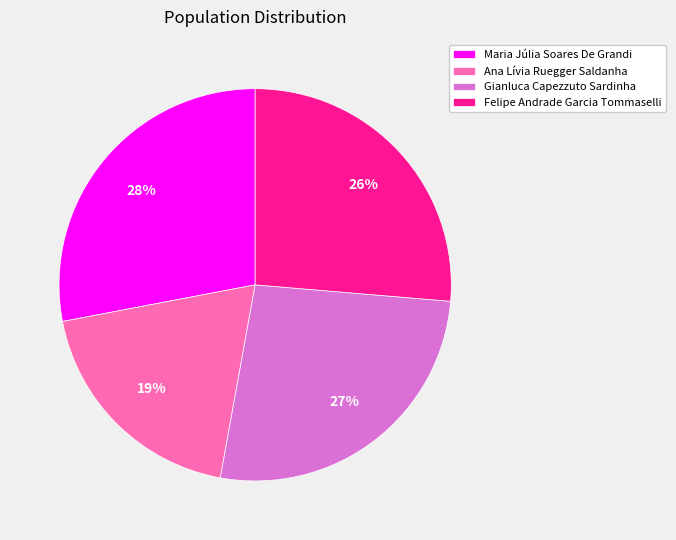

Which slice is the largest?

Maria Júlia Soares De Grandi